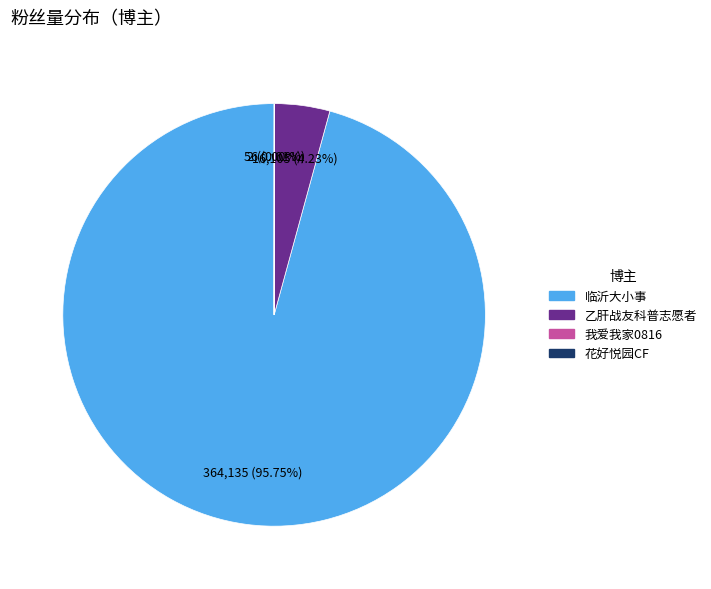

Is 临沂大小事 the majority of the pie?

Yes